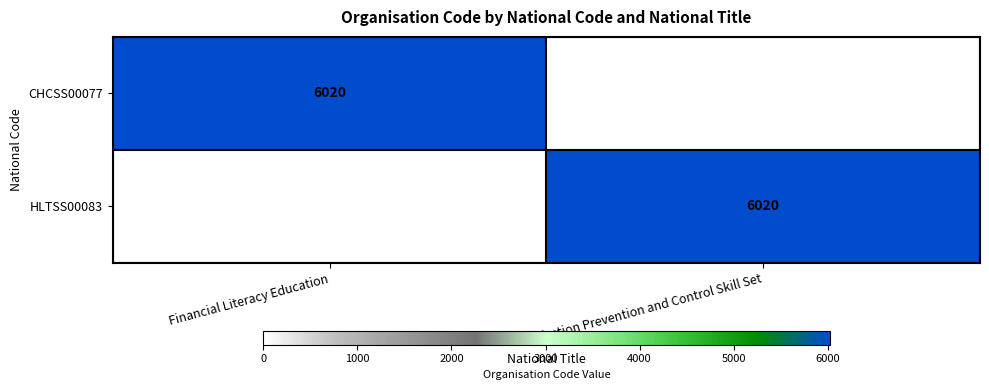

Is it true that HLTSS00083 equals 9799 at Infection Prevention and Control Skill Set?

False